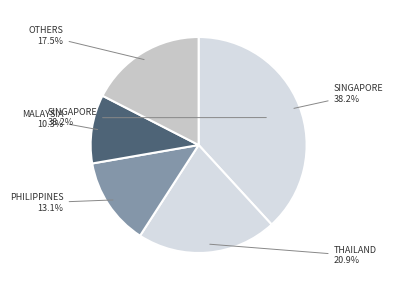

Do MYANMAR and SINGAPORE together represent more than half of the pie?

No